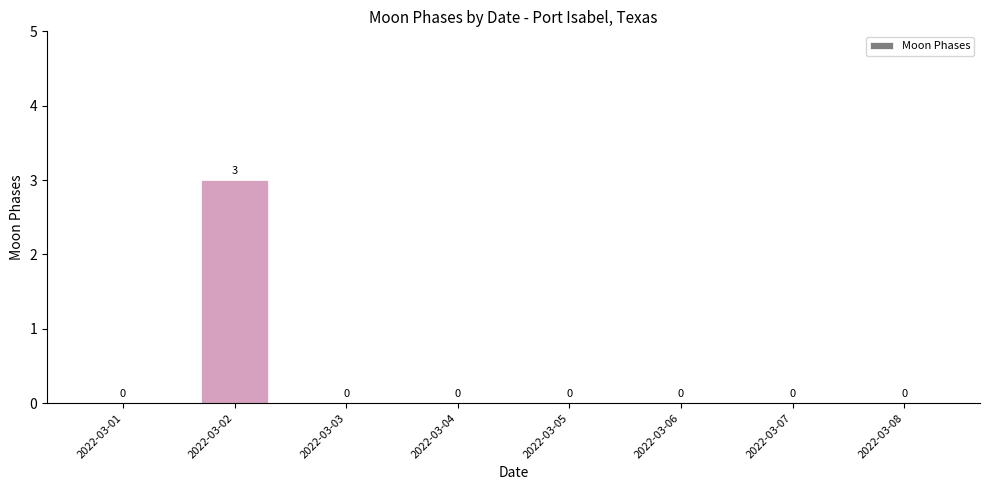

Is it true that the value at 2022-03-08 is -2?

False